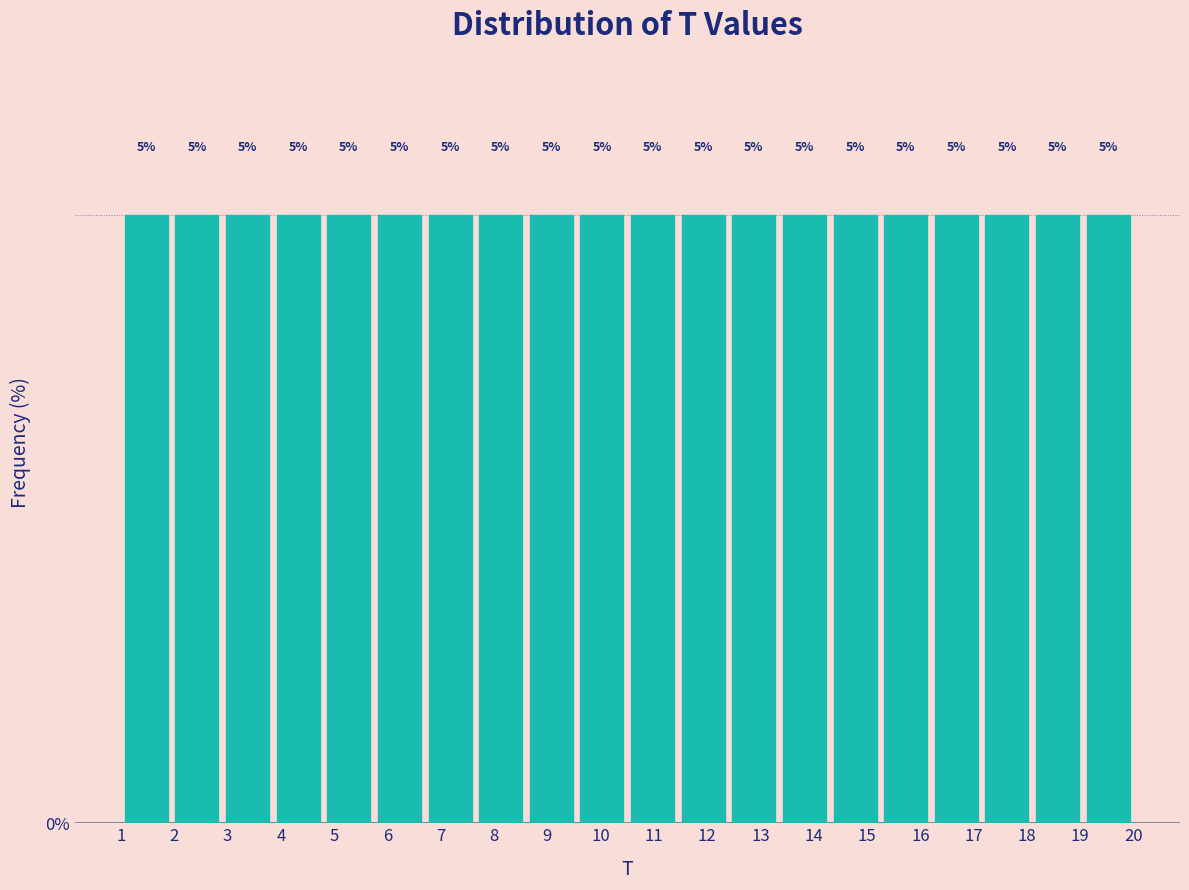

How tall is the bar that spans 16.20 to 17.15 on the x-axis? The bar edges are not printed on the chart, so give them approximately, as read against the axis.

5